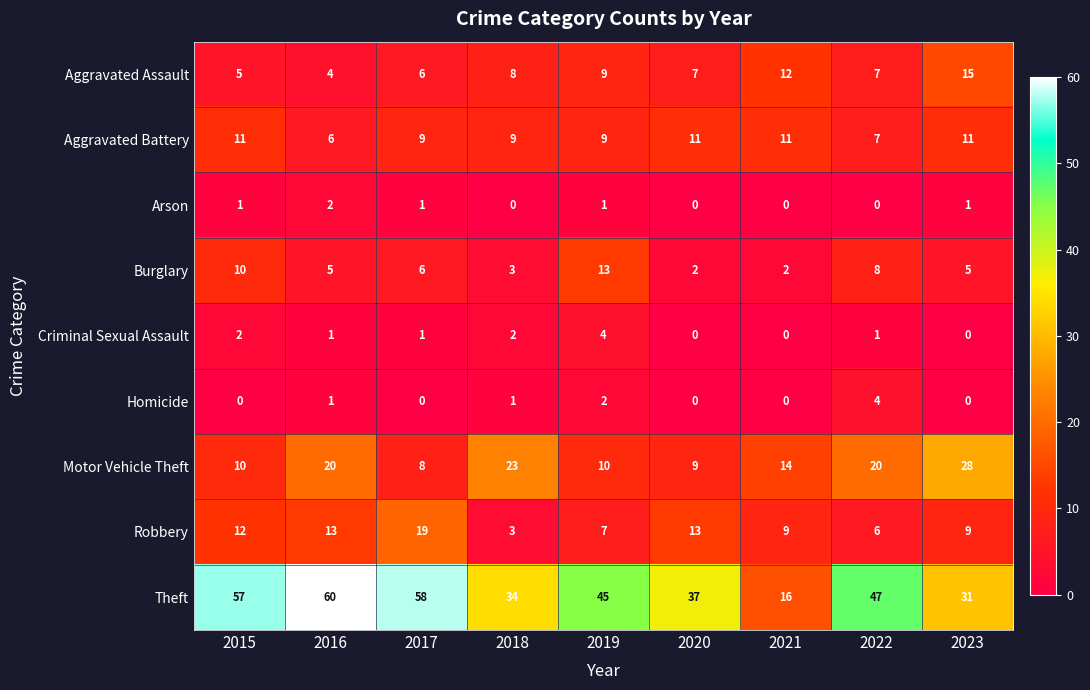

Which series has the widest spread of values?

Theft